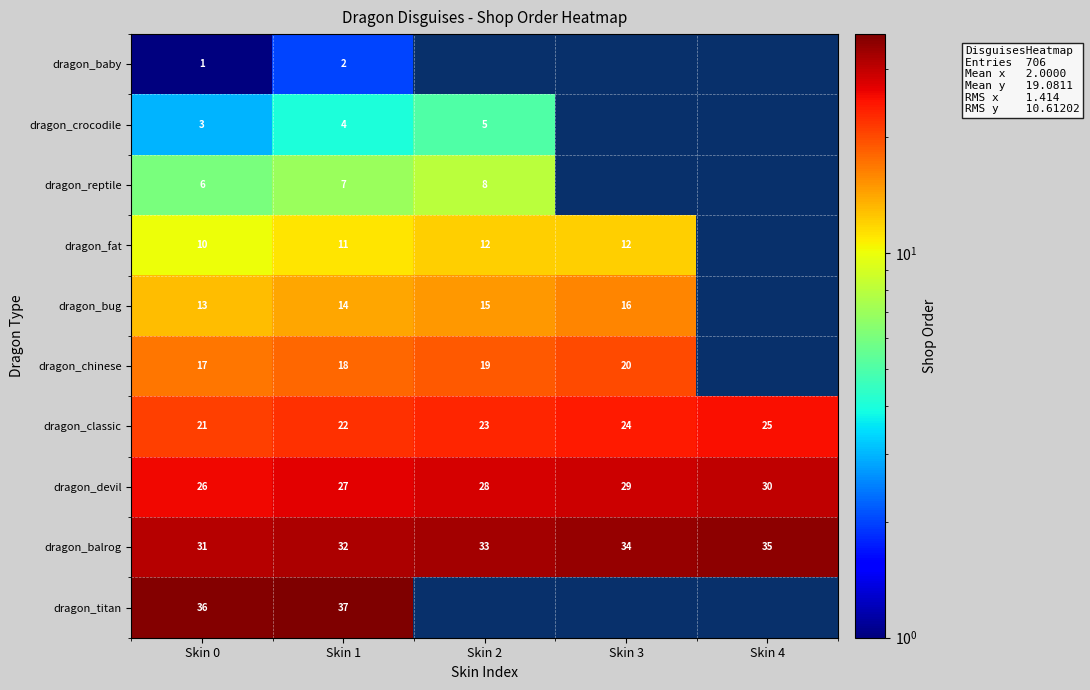

What is the approximate value of dragon_devil at Skin 3?

29